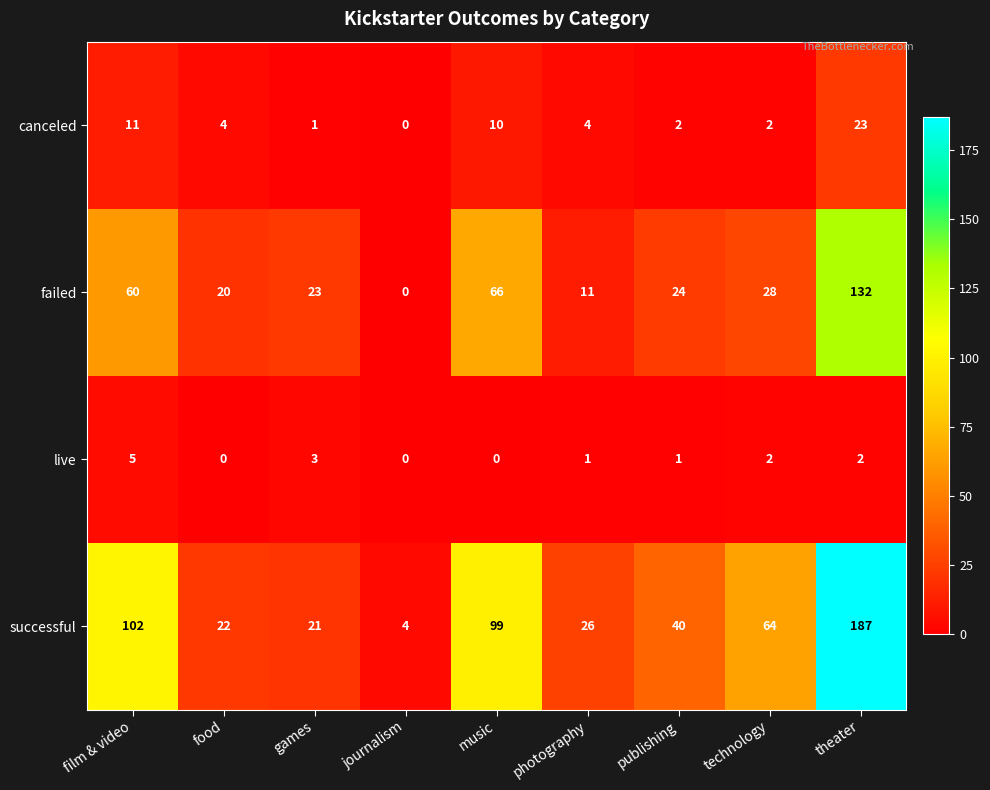

The successful series shows 1 at journalism. True or false?

False